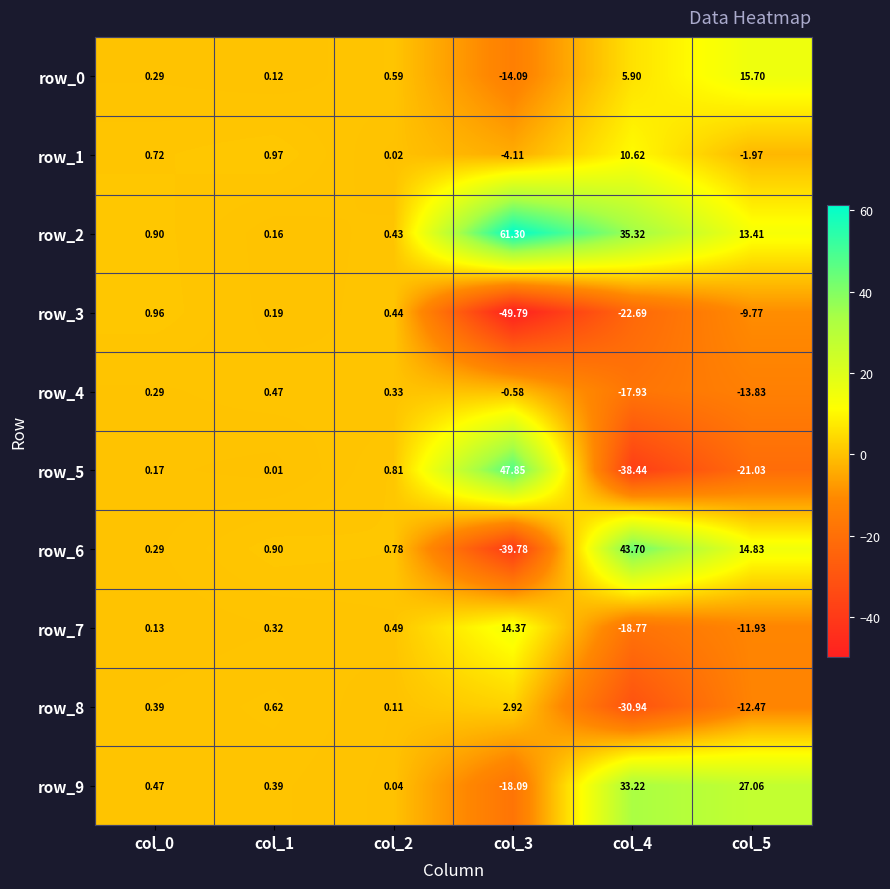

At how many categories does at least one series exceed 51?

1